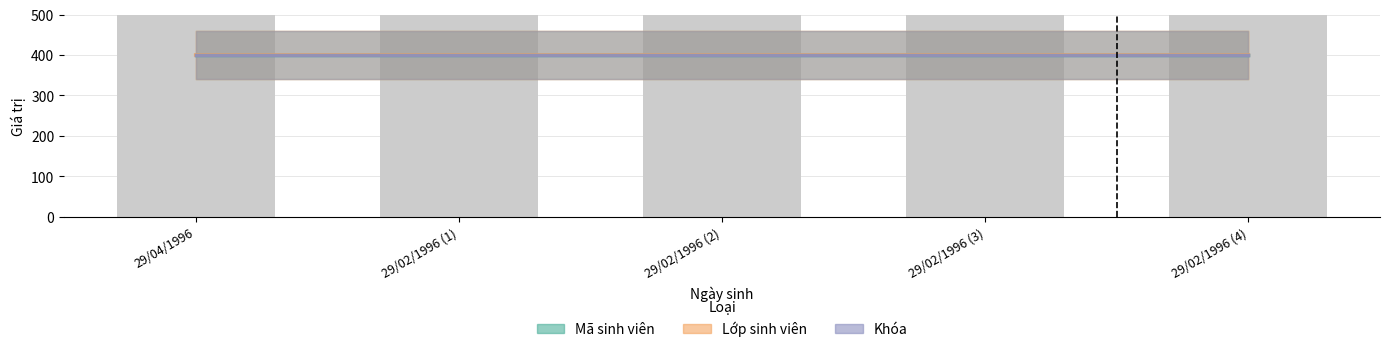

The value of Lớp sinh viên at 29/02/1996 (1) is 400.0. True or false?

True